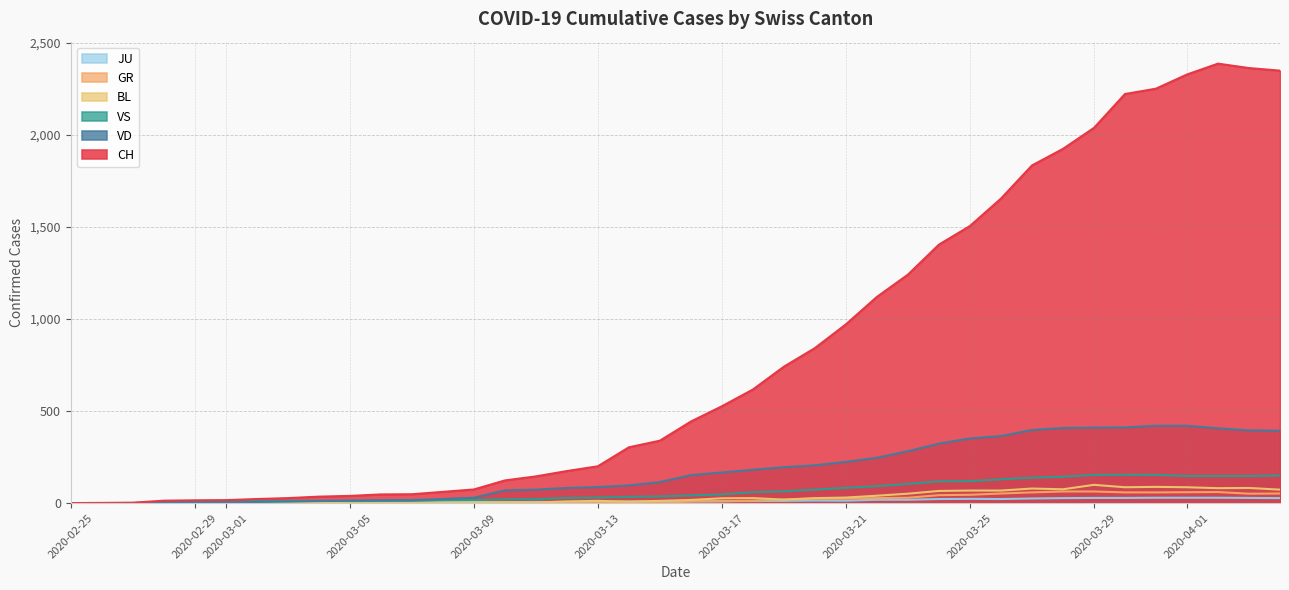

True or false: CH and VS cross at least once.

False